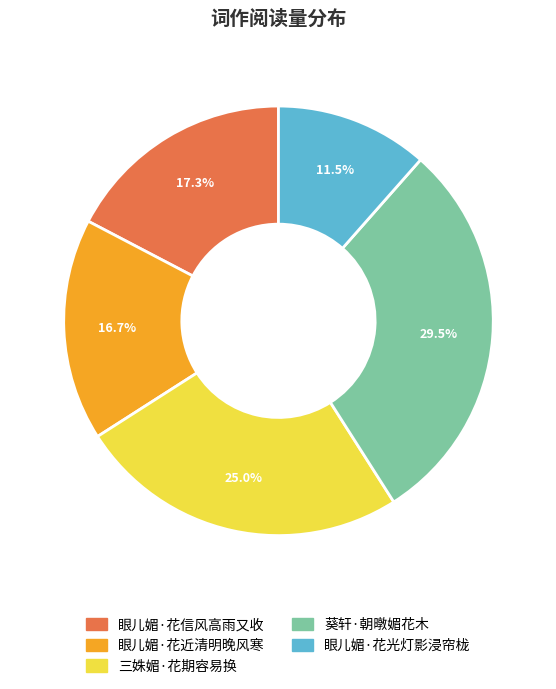

Which has a higher value, 三姝媚·花期容易换 or 眼儿媚·花信风高雨又收?

三姝媚·花期容易换